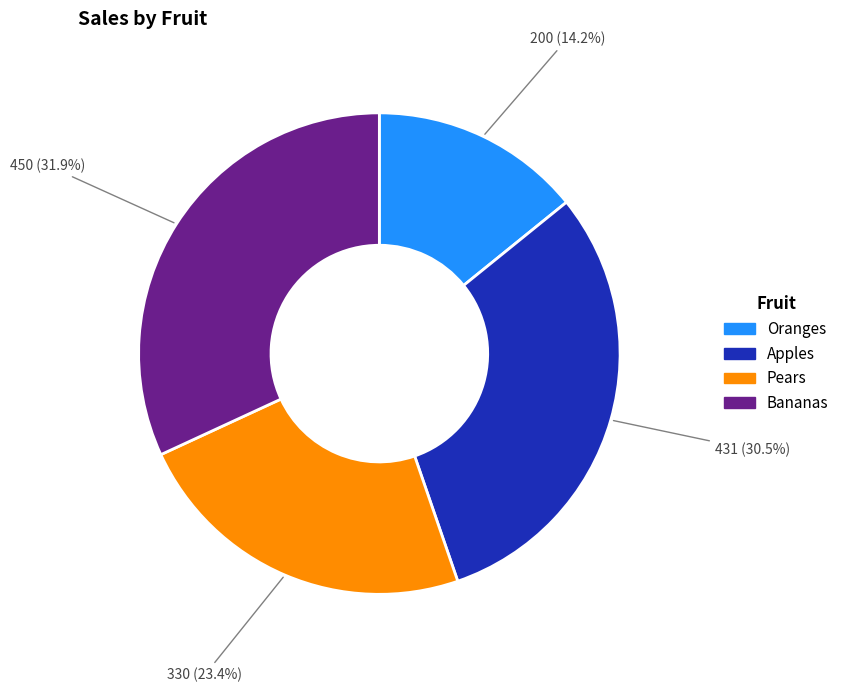

Count the number of slices in the pie.

4